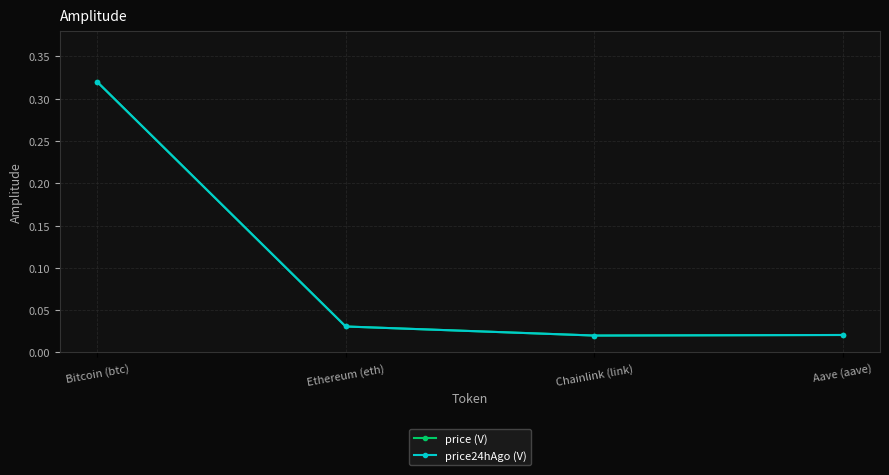

True or false: price24hAgo (V) has a value of 0.2 at Bitcoin (btc).

False